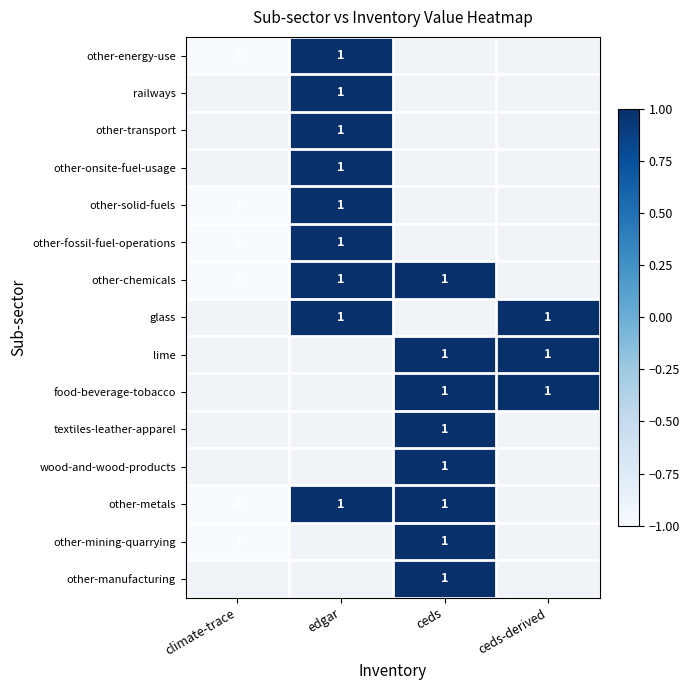

Is it true that other-energy-use equals -2 at climate-trace?

False